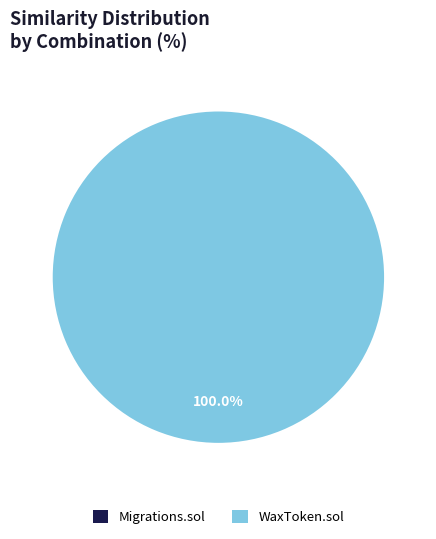

Does WaxToken.sol represent more than half of the total?

Yes